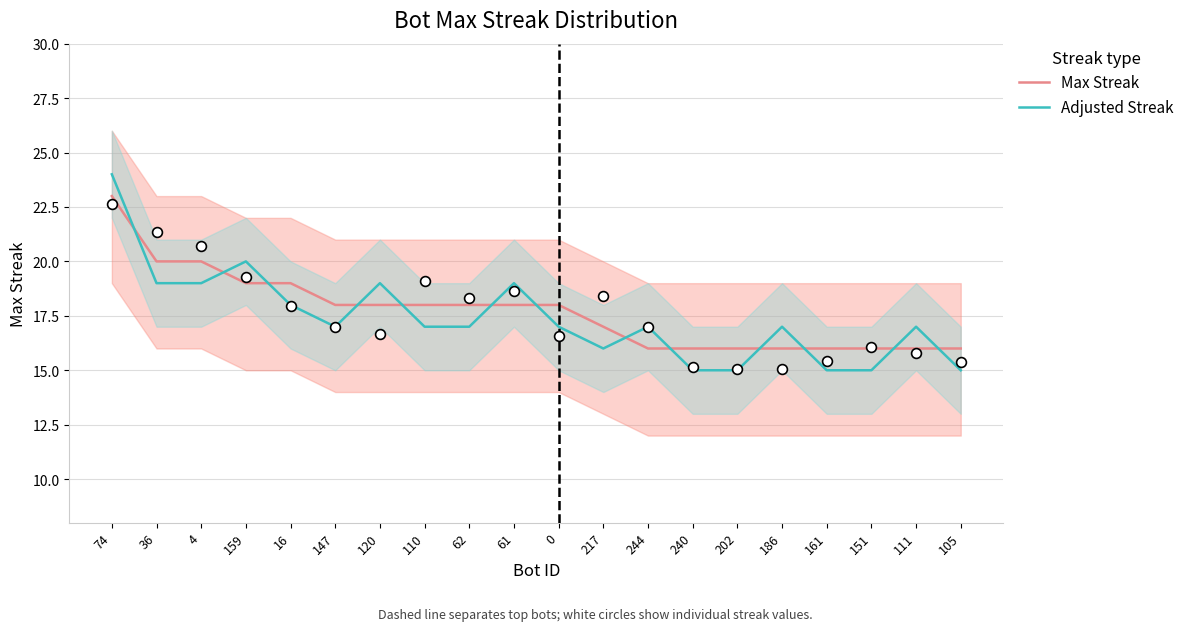

What is the total value across all series at 110?

35